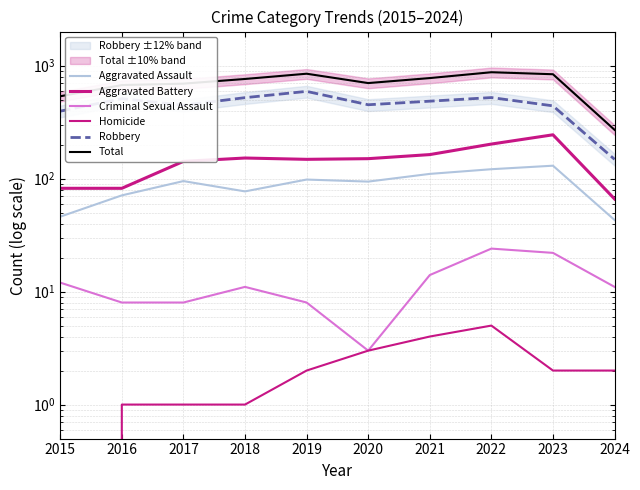

How many interior local peaks does the Robbery series have?

3